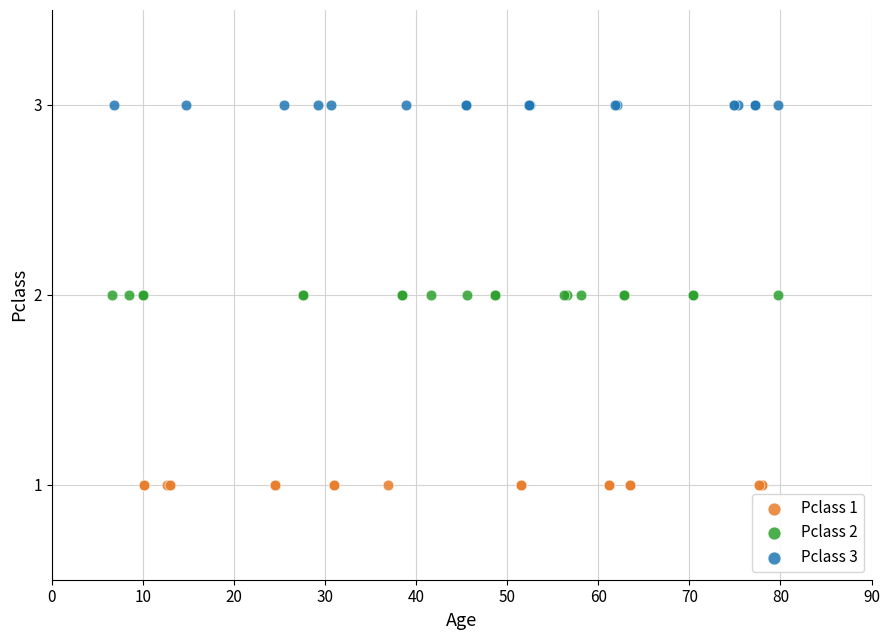

What are all the series names shown in the legend?

Pclass 1, Pclass 2, Pclass 3